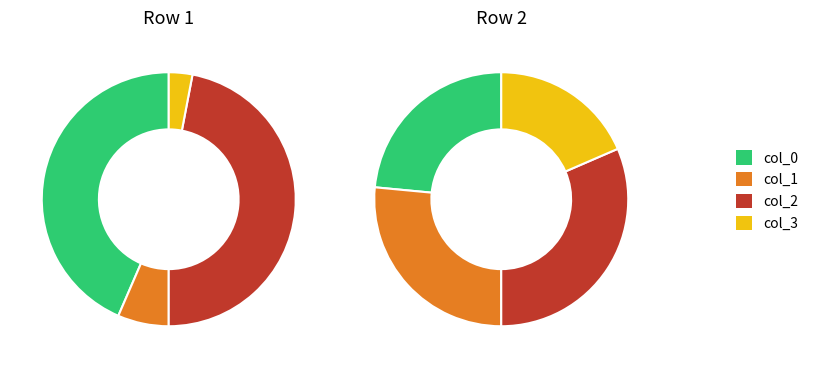

At Row 1, list the series in order from largest to smallest.

col_2, col_0, col_1, col_3